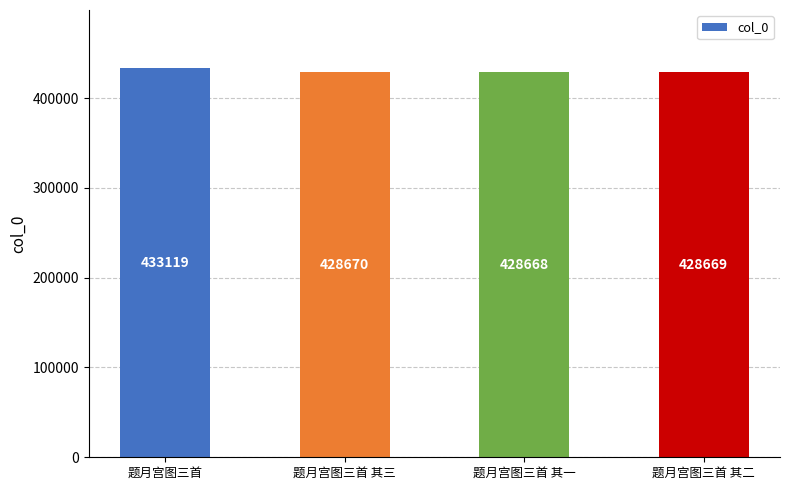

What position from the left is 题月宫图三首 其二?

4